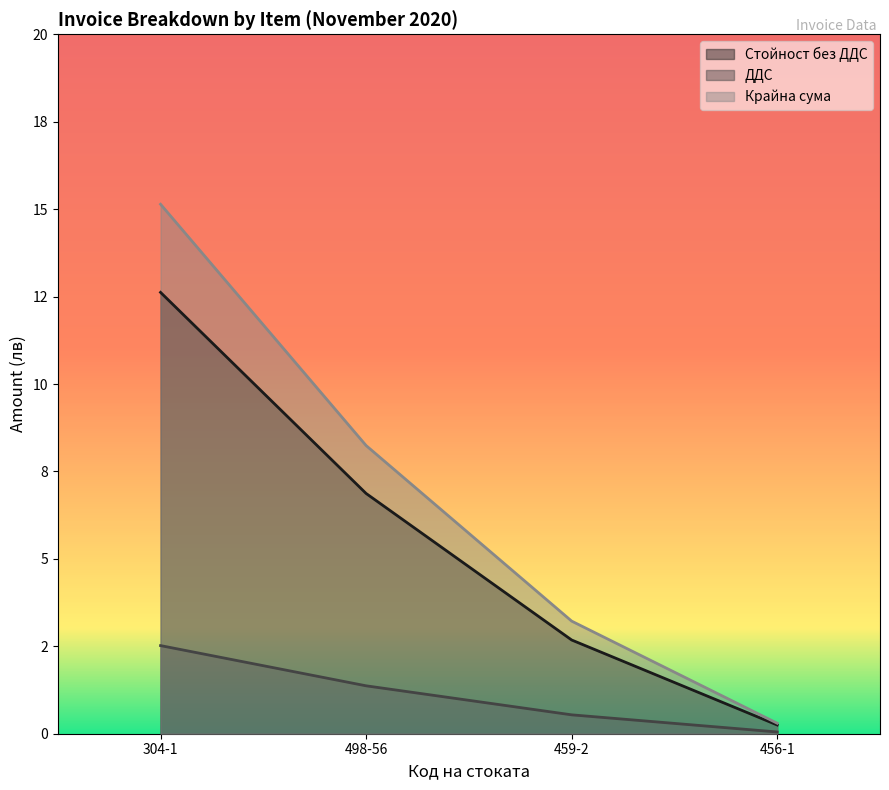

List the series in order of their overall mean, highest first.

Крайна сума, Стойност без ДДС, ДДС